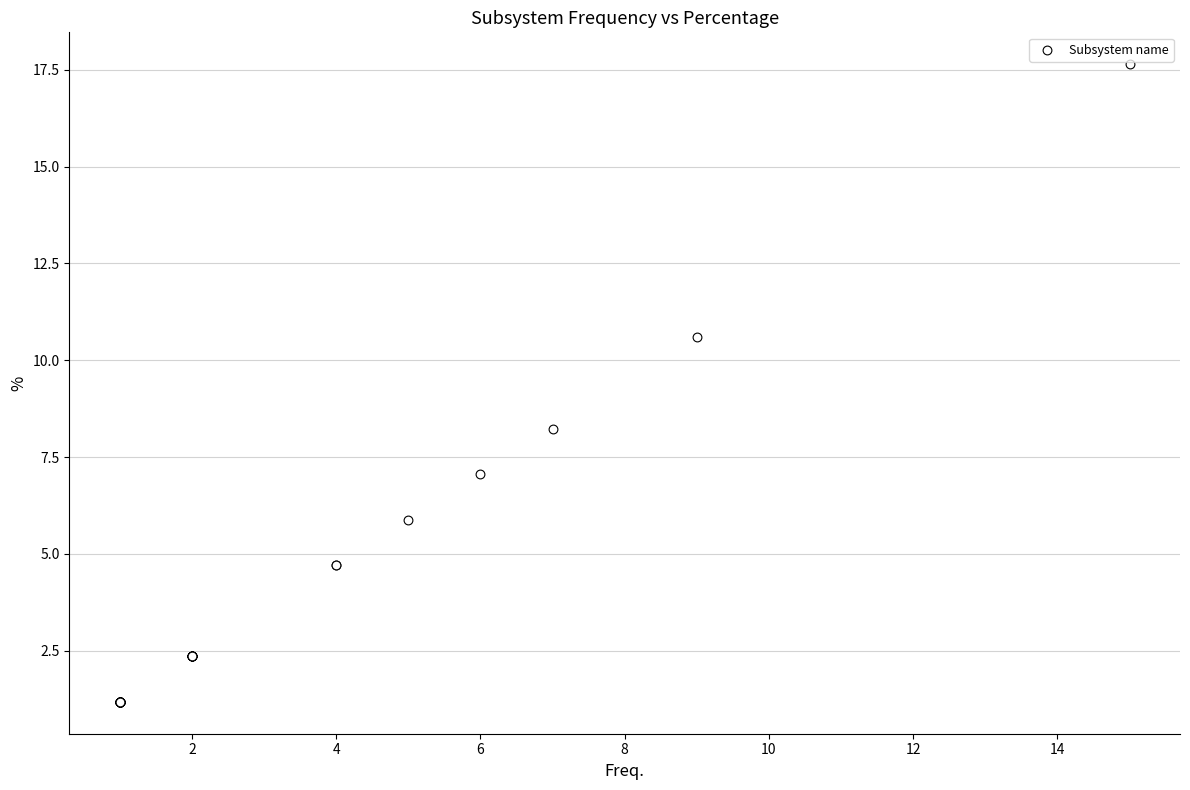

What Y value in the scatter plot is closest to 9?

8.2